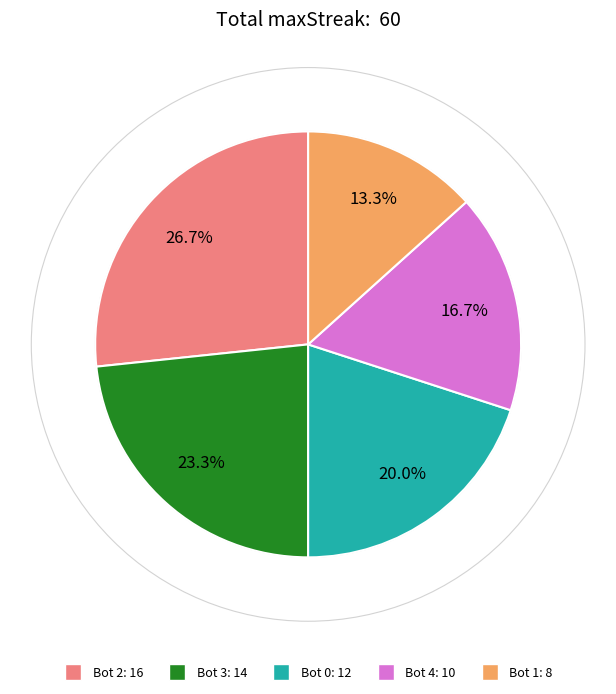

Is there any slice that represents more than half of the pie?

No